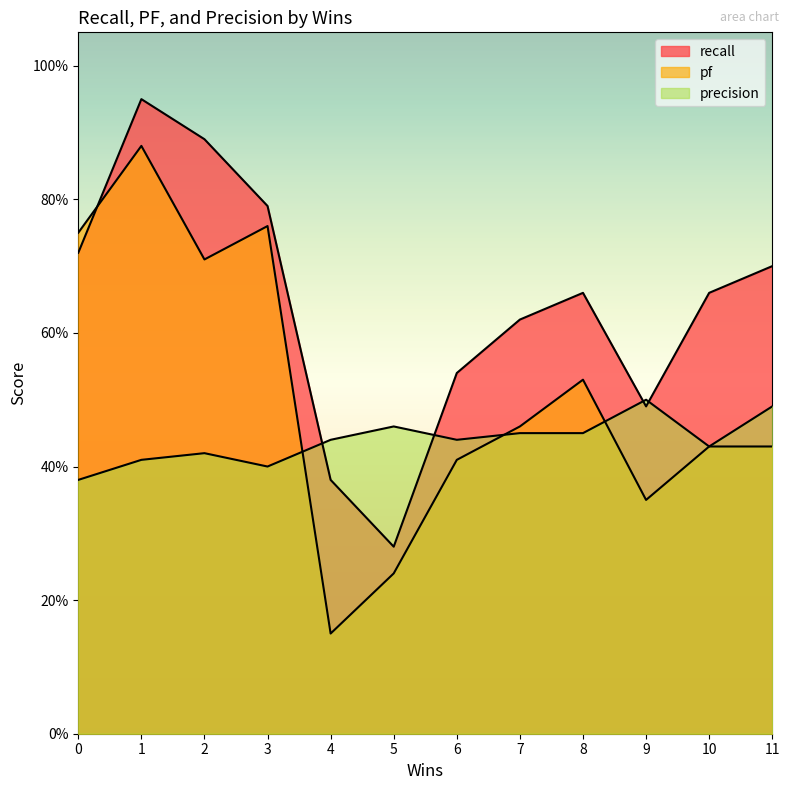

Reading right to left, what are all the values shown in this chart?

recall: 11=0.7	10=0.7	9=0.5	8=0.7	7=0.6	6=0.5	5=0.3	4=0.4	3=0.8	2=0.9	1=0.9	0=0.7
pf: 11=0.4	10=0.4	9=0.3	8=0.5	7=0.5	6=0.4	5=0.2	4=0.1	3=0.8	2=0.7	1=0.9	0=0.8
precision: 11=0.5	10=0.4	9=0.5	8=0.5	7=0.5	6=0.4	5=0.5	4=0.4	3=0.4	2=0.4	1=0.4	0=0.4